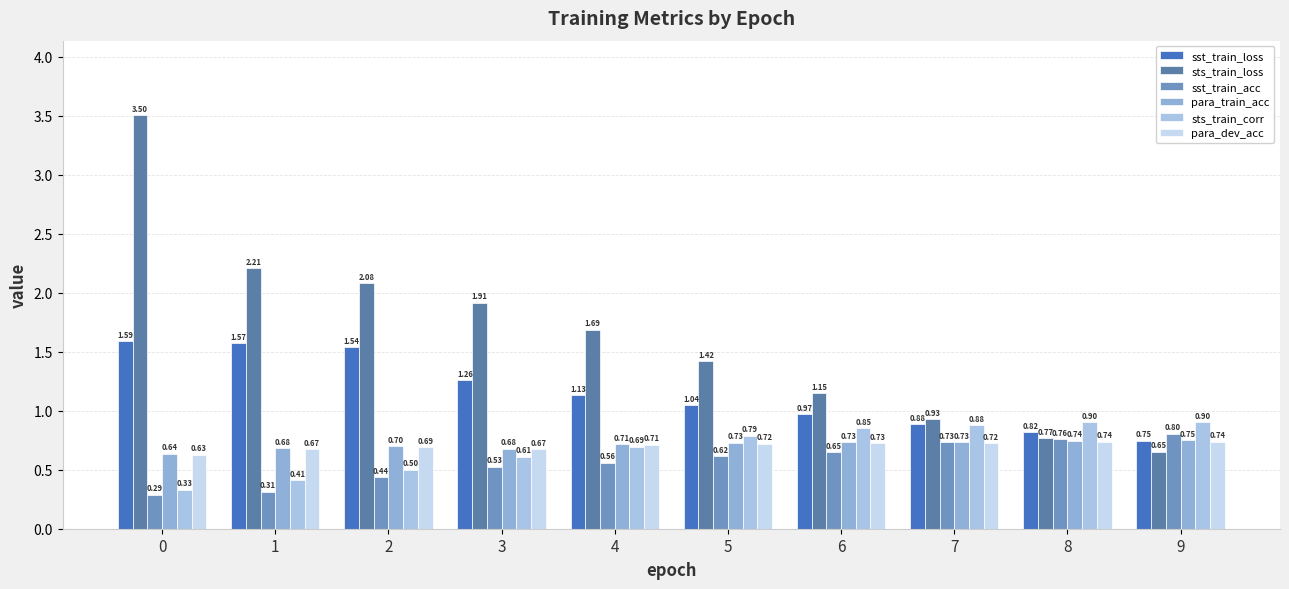

List the series in order of their peak value, highest first.

sts_train_loss, sst_train_loss, sts_train_corr, sst_train_acc, para_train_acc, para_dev_acc